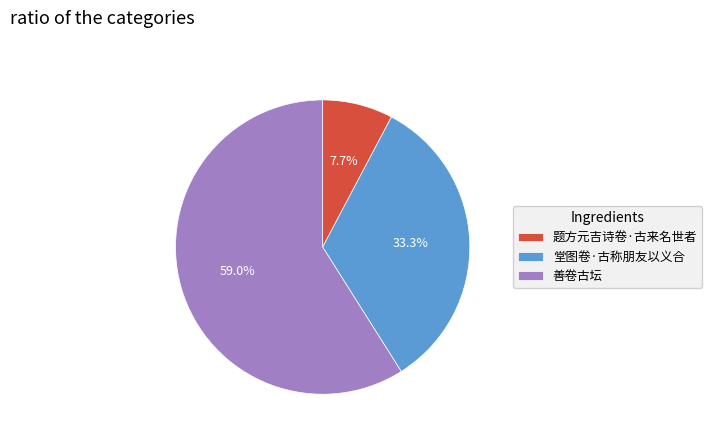

Count the number of slices in the pie.

3